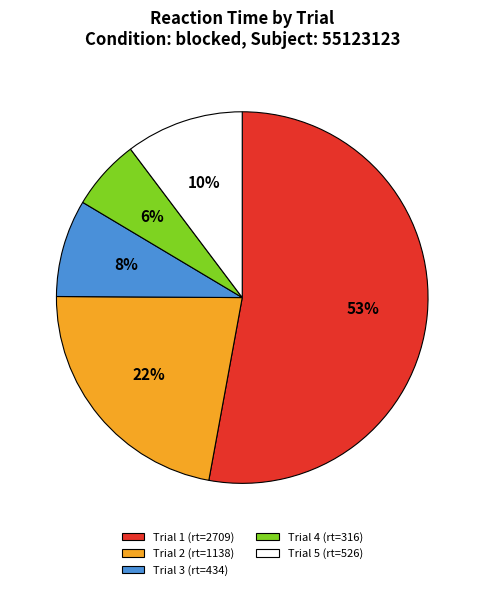

What percentage is the Trial 4 slice, to the nearest percent?

6%